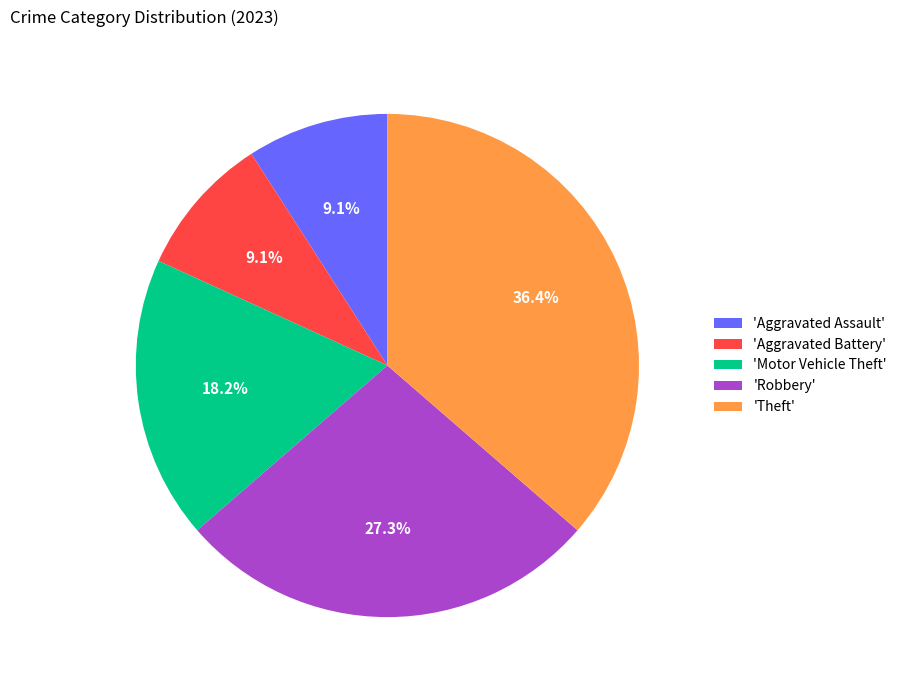

Approximately how many times larger is the value at 'Theft' compared to 'Robbery'?

1.3